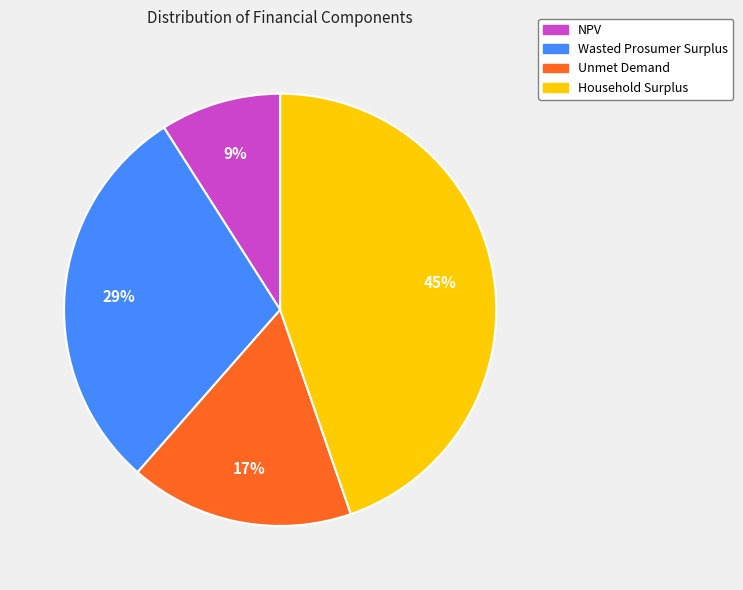

Is there a majority slice in this chart?

No